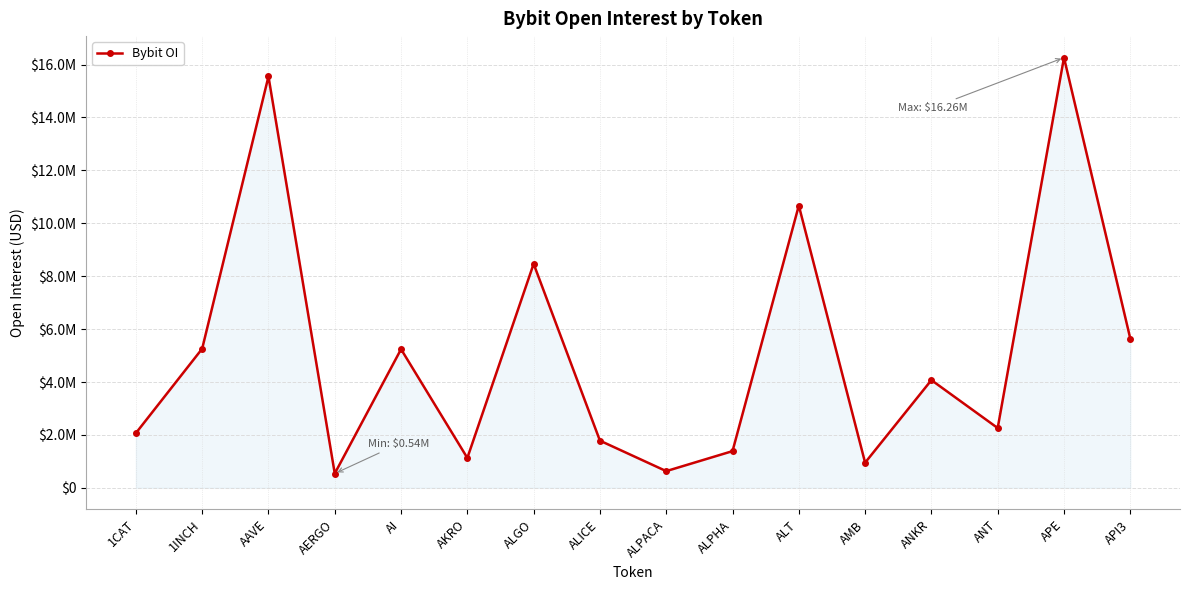

Is this an area chart (filled region under the line)?

Yes